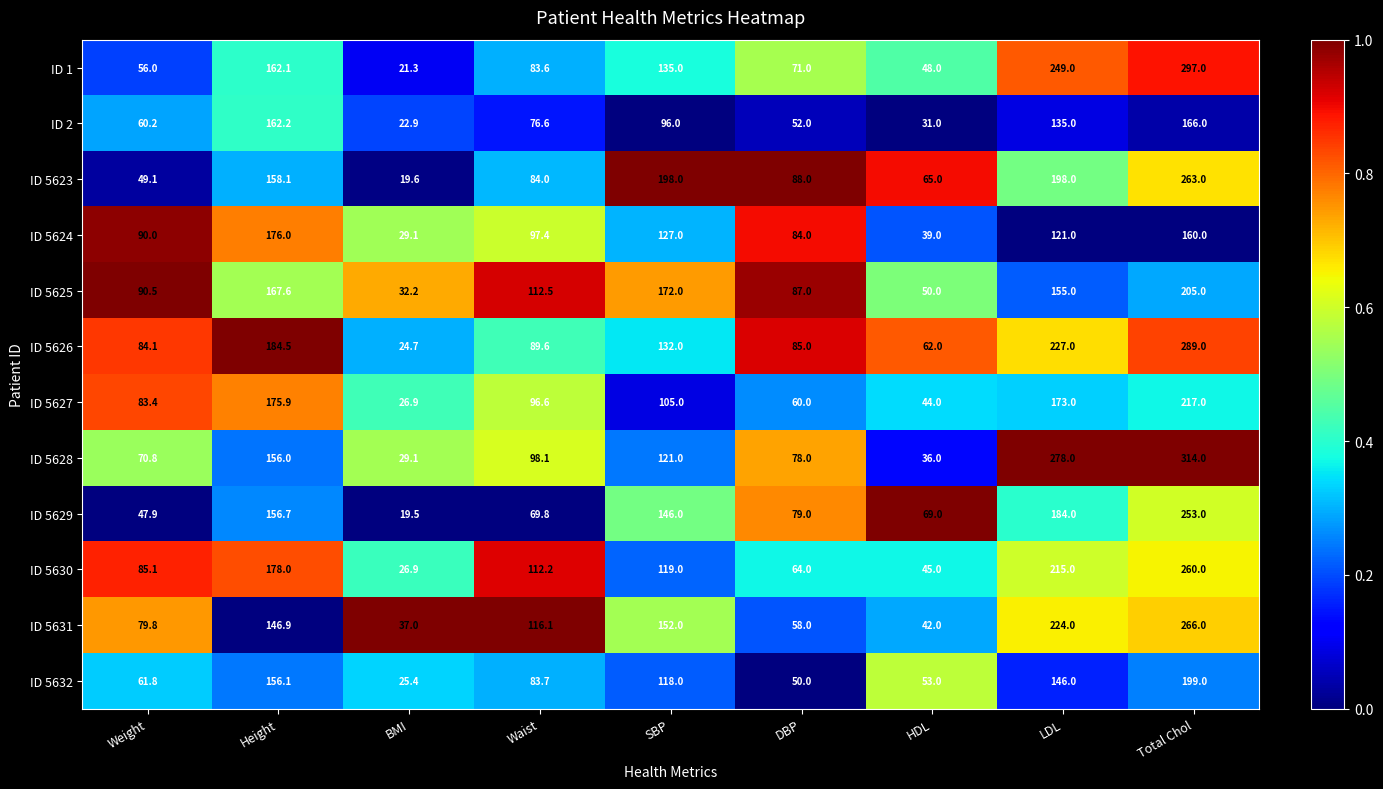

Which series has the widest spread of values?

ID 5628